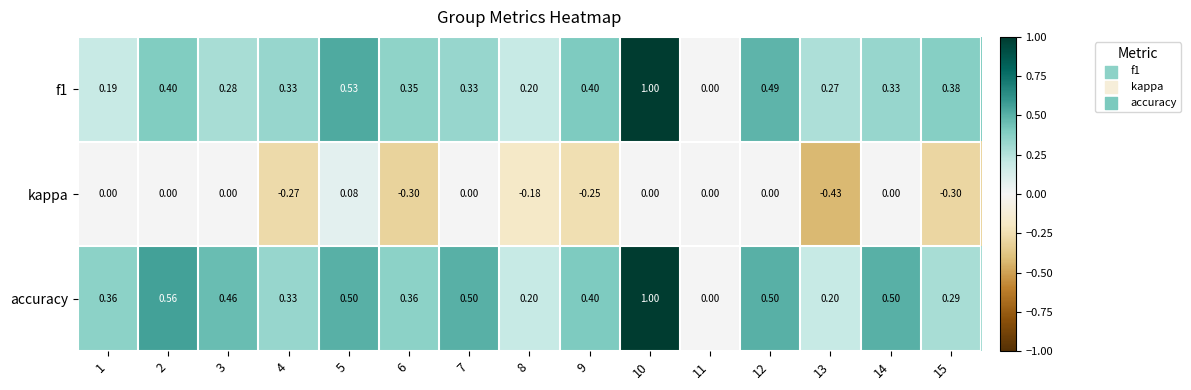

Is the value of kappa at 3 greater than the value of f1 at 9?

No